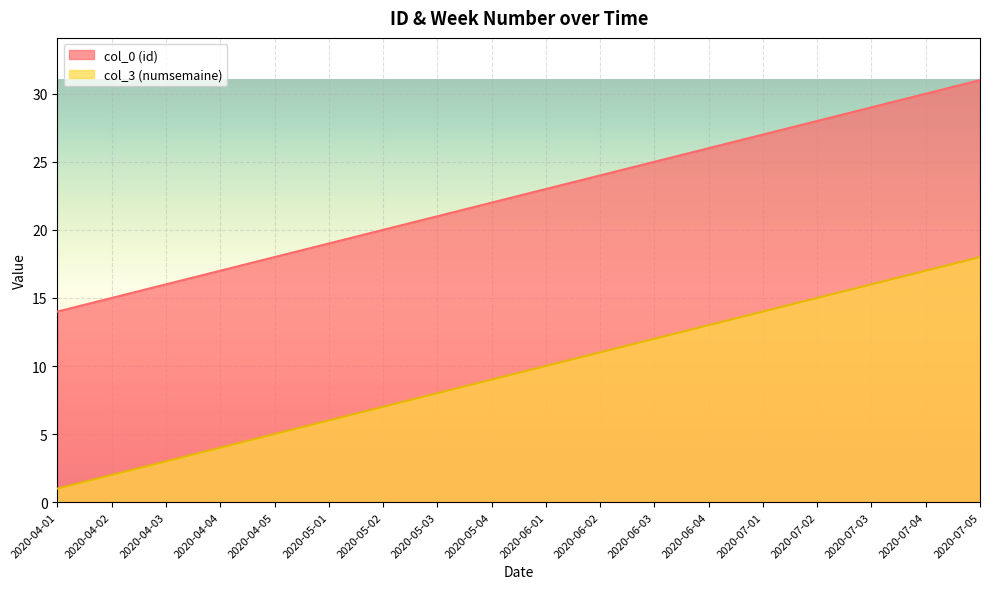

Reading left to right, transcribe all the data shown in this chart.

col_0 (id): 14	15	16	17	18	19	20	21	22	23	24	25	26	27	28	29	30	31
col_3 (numsemaine): 1	2	3	4	5	6	7	8	9	10	11	12	13	14	15	16	17	18